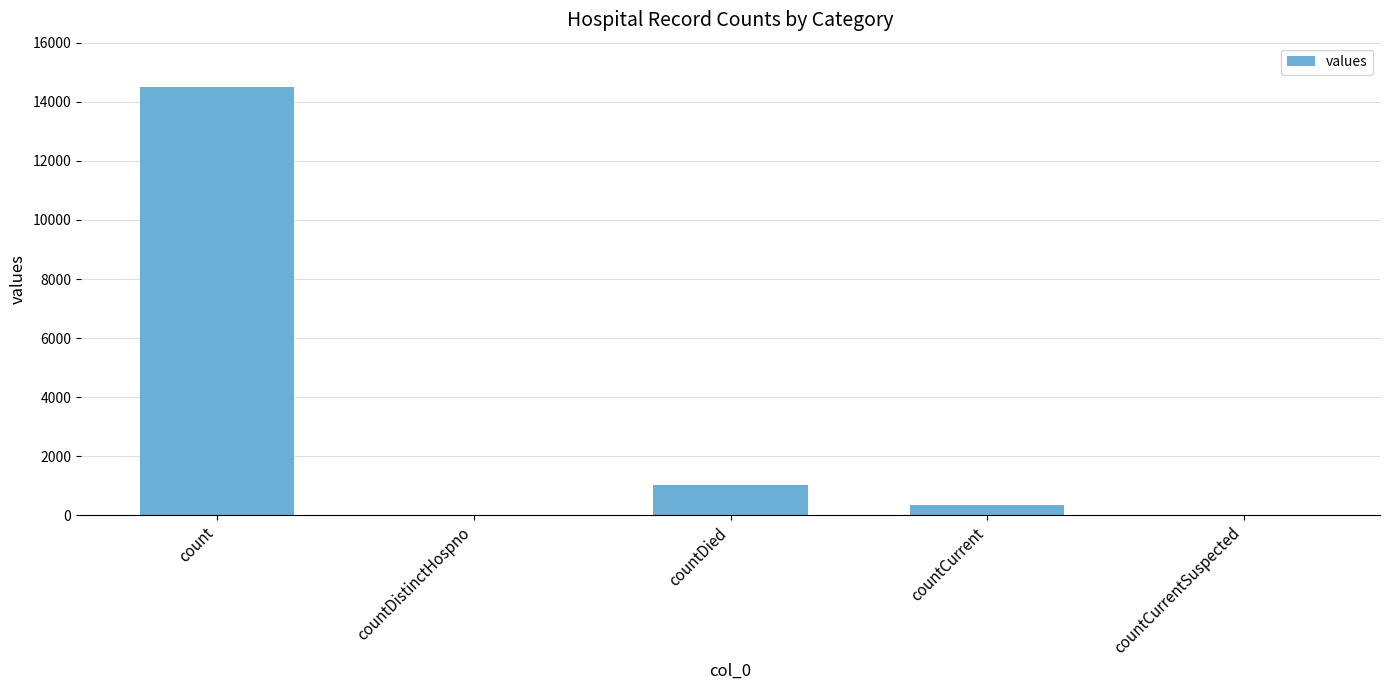

Between count and countDistinctHospno, which is larger?

count